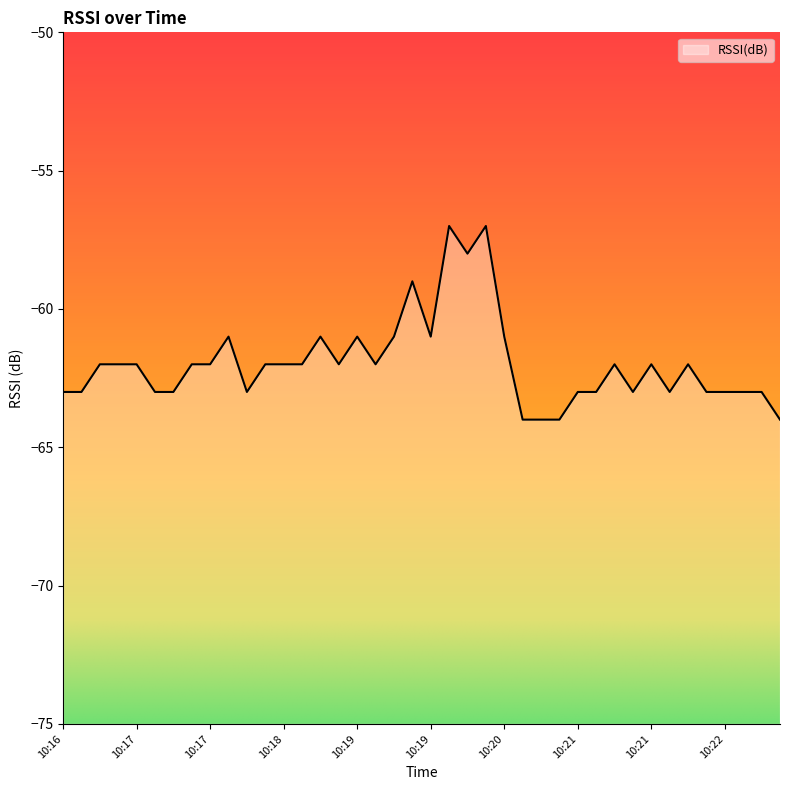

At which category does the chart reach its minimum across all series?

10:20